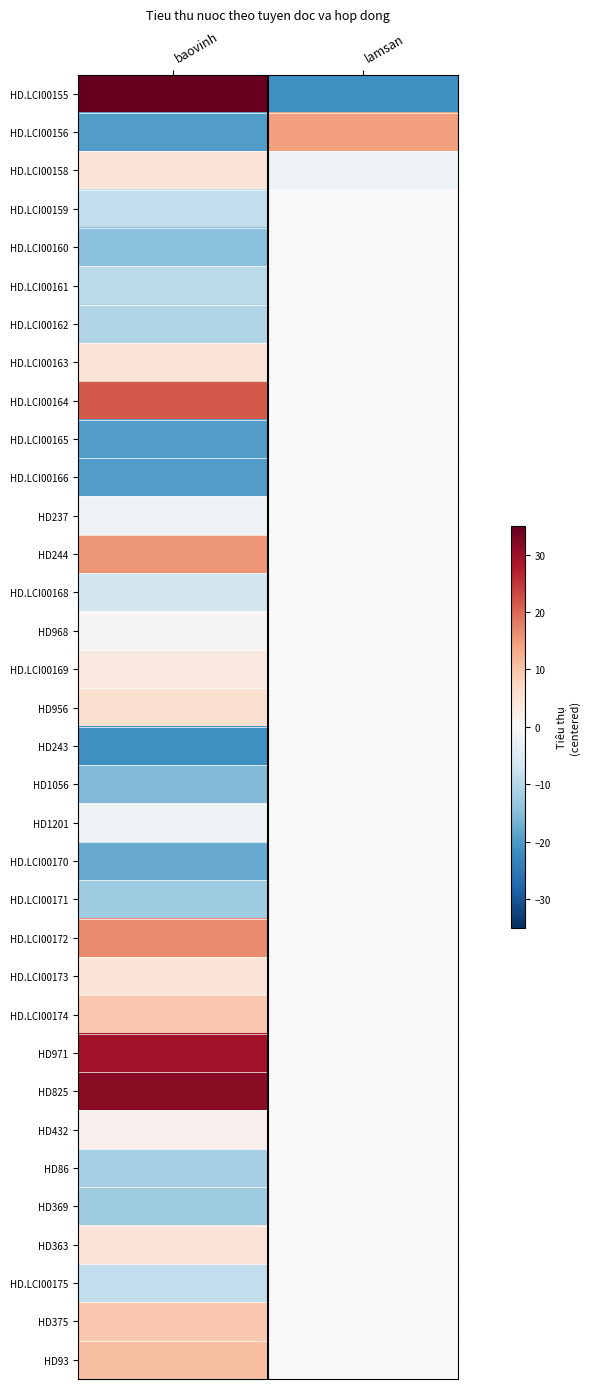

How many values in HD.LCI00158 are below zero?

1